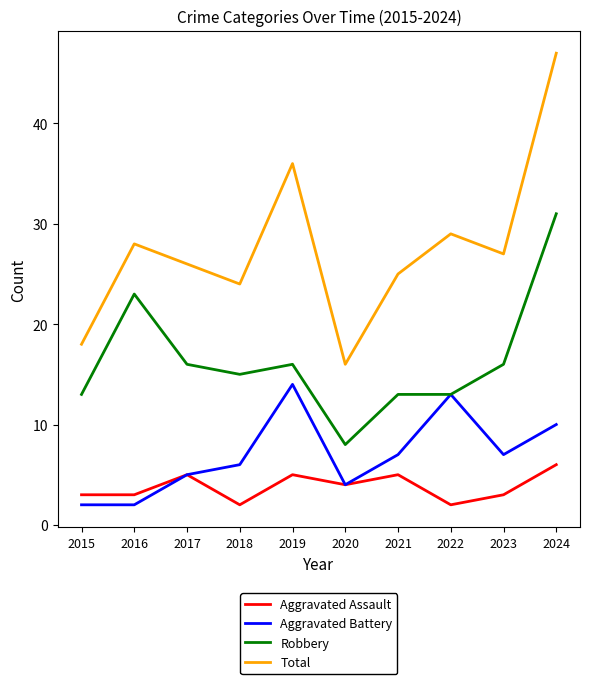

Reading right to left, what are all the values shown in this chart?

Aggravated Assault: 2024=6	2023=3	2022=2	2021=5	2020=4	2019=5	2018=2	2017=5	2016=3	2015=3
Aggravated Battery: 2024=10	2023=7	2022=13	2021=7	2020=4	2019=14	2018=6	2017=5	2016=2	2015=2
Robbery: 2024=31	2023=16	2022=13	2021=13	2020=8	2019=16	2018=15	2017=16	2016=23	2015=13
Total: 2024=47	2023=27	2022=29	2021=25	2020=16	2019=36	2018=24	2017=26	2016=28	2015=18